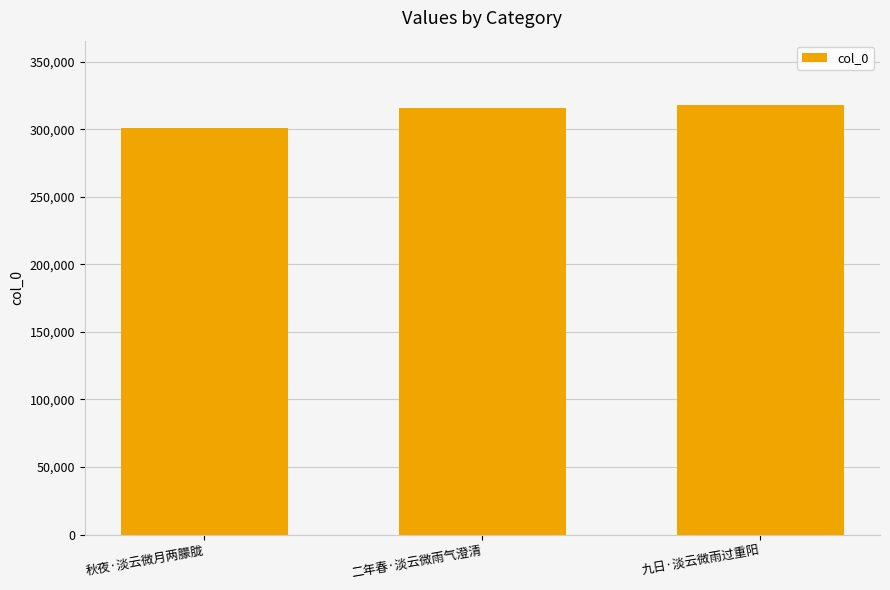

What is the maximum value shown in the chart?

317907